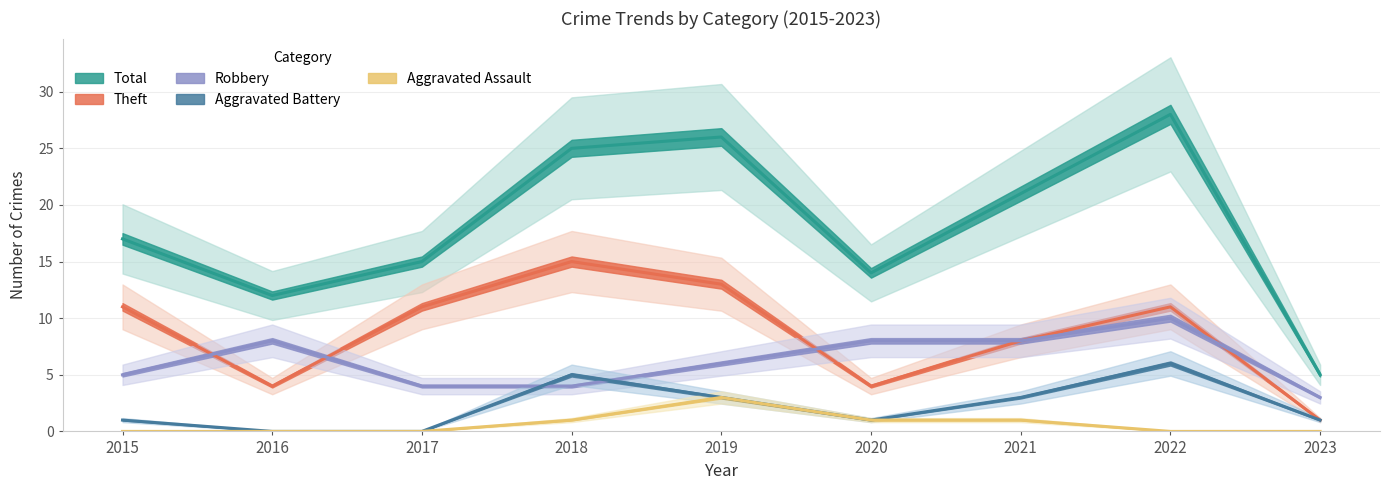

True or false: Aggravated Assault and Theft cross at least once.

False